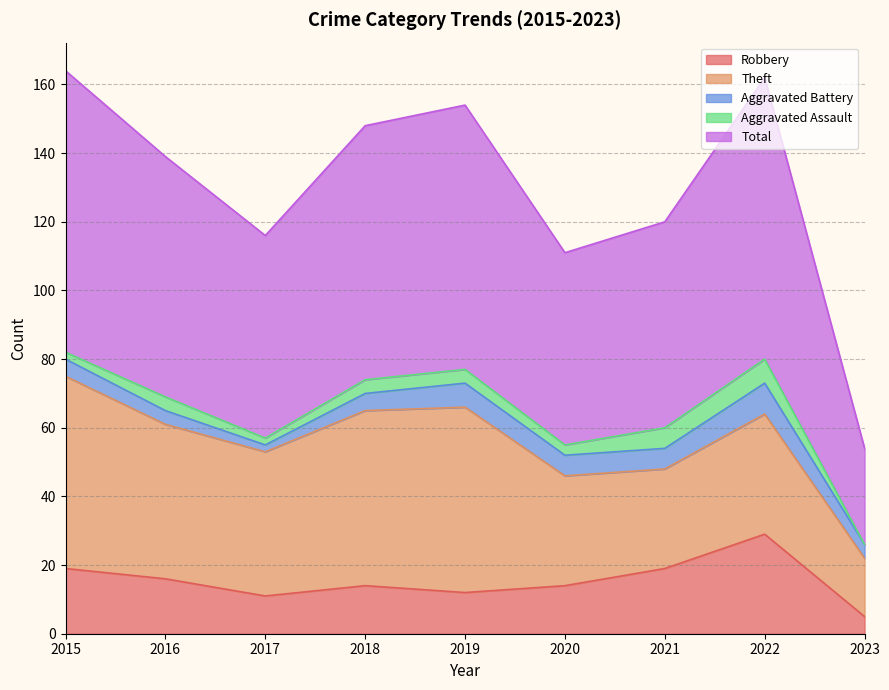

Does the chart have visible grid lines?

Yes